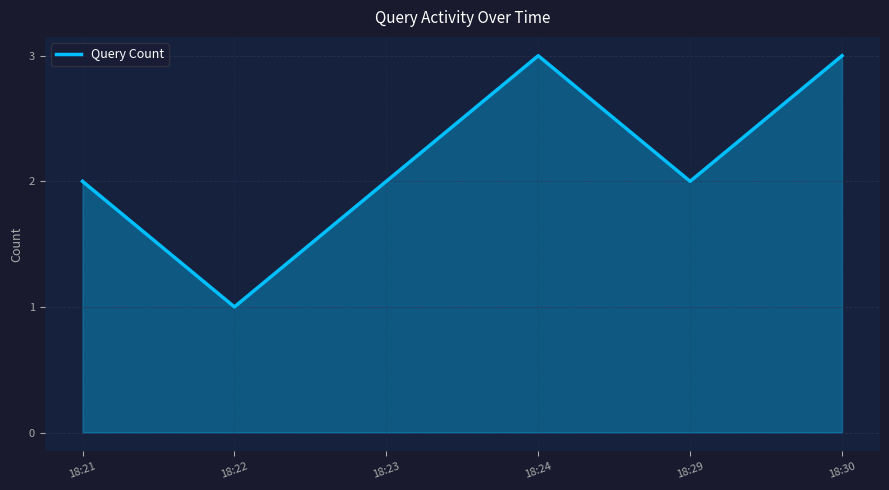

What is the sum of all values?

13